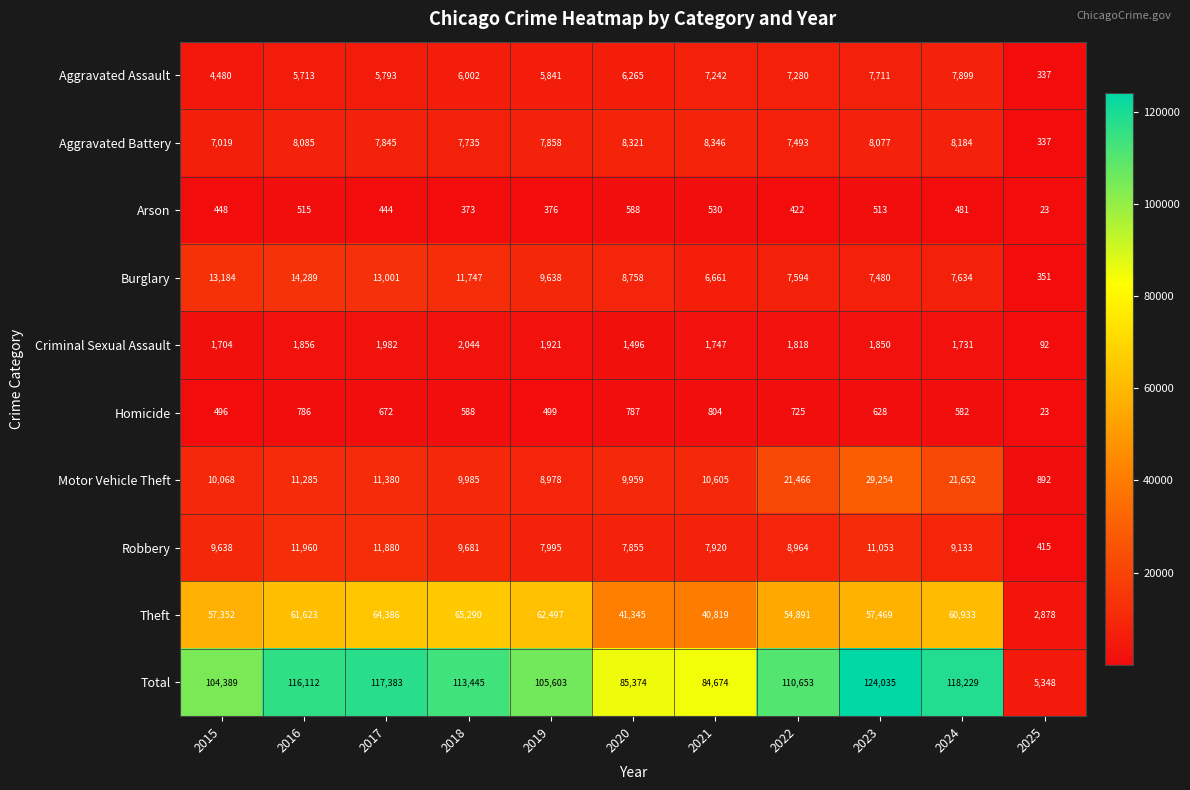

The Theft series shows 13110 at 2020. True or false?

False